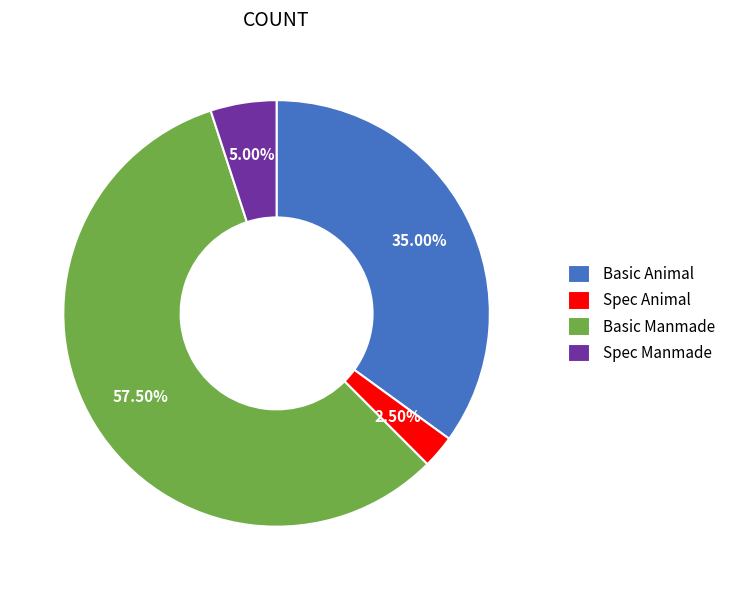

Which slice represents more than half of the pie?

Basic Manmade